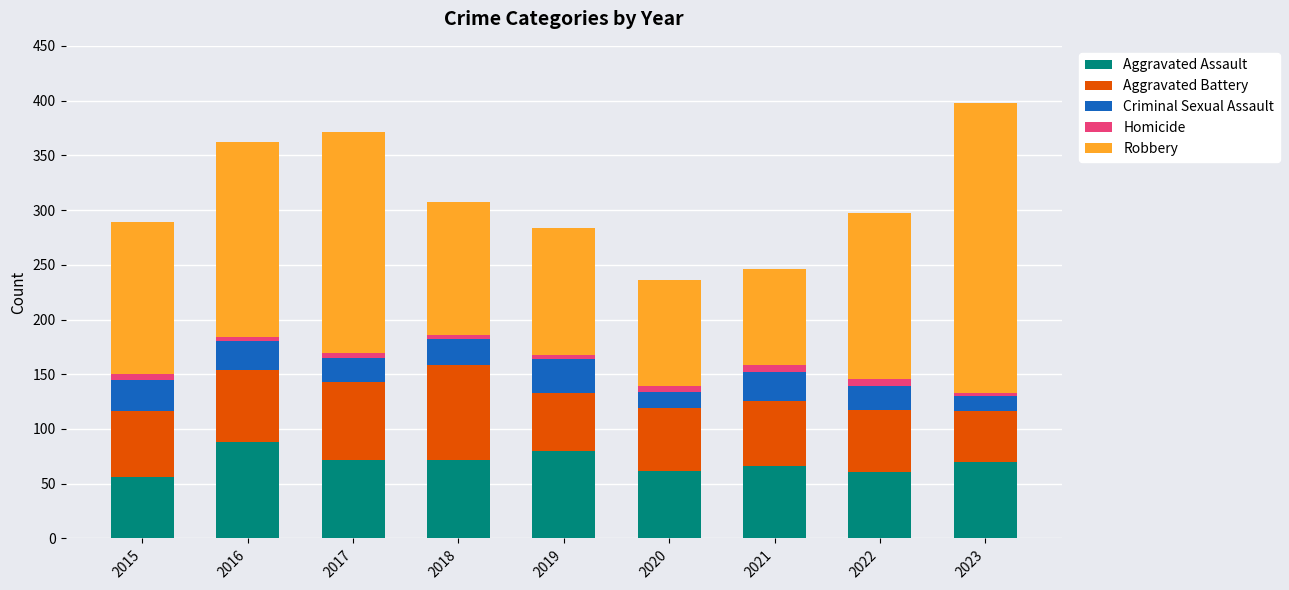

Is it true that Aggravated Assault equals 16 at 2015?

False